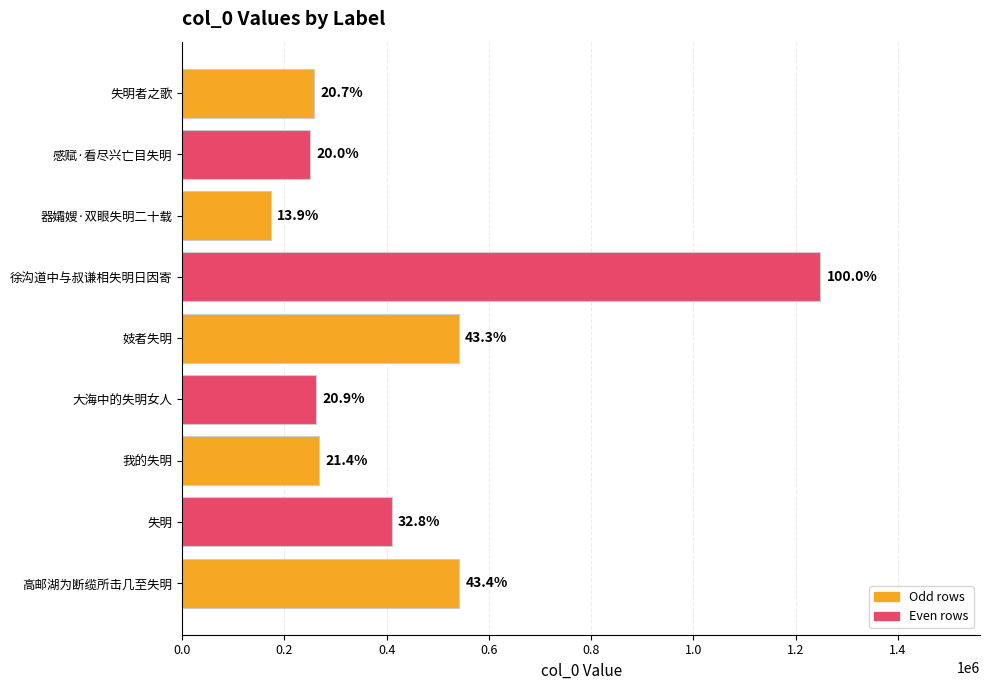

Does the chart contain any negative values?

No